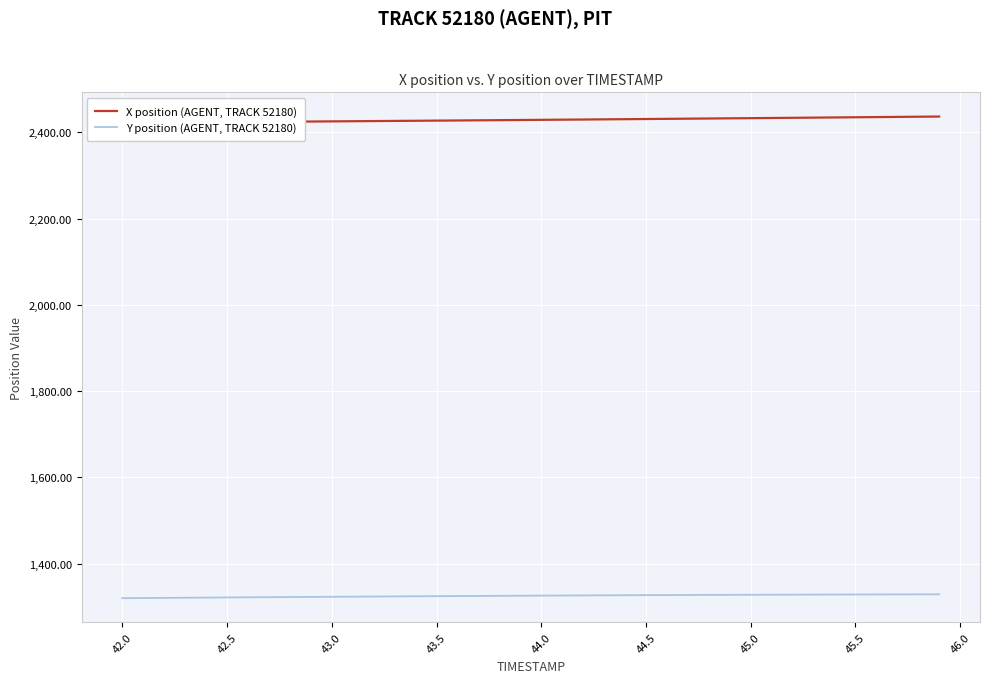

What is the highest value of the Y position (AGENT, TRACK 52180) series?

1328.6